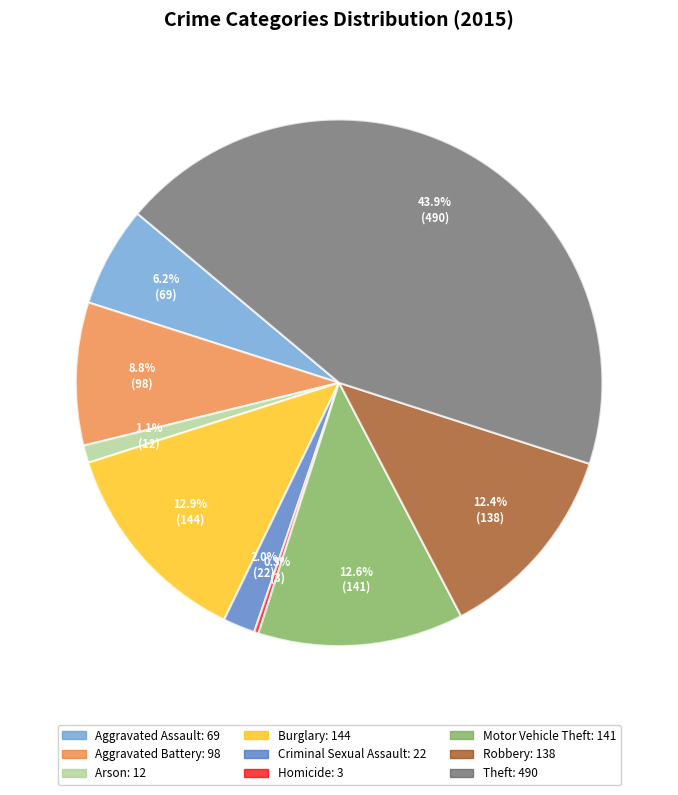

What is the ratio of the value at Robbery to the value at Aggravated Battery?

1.4